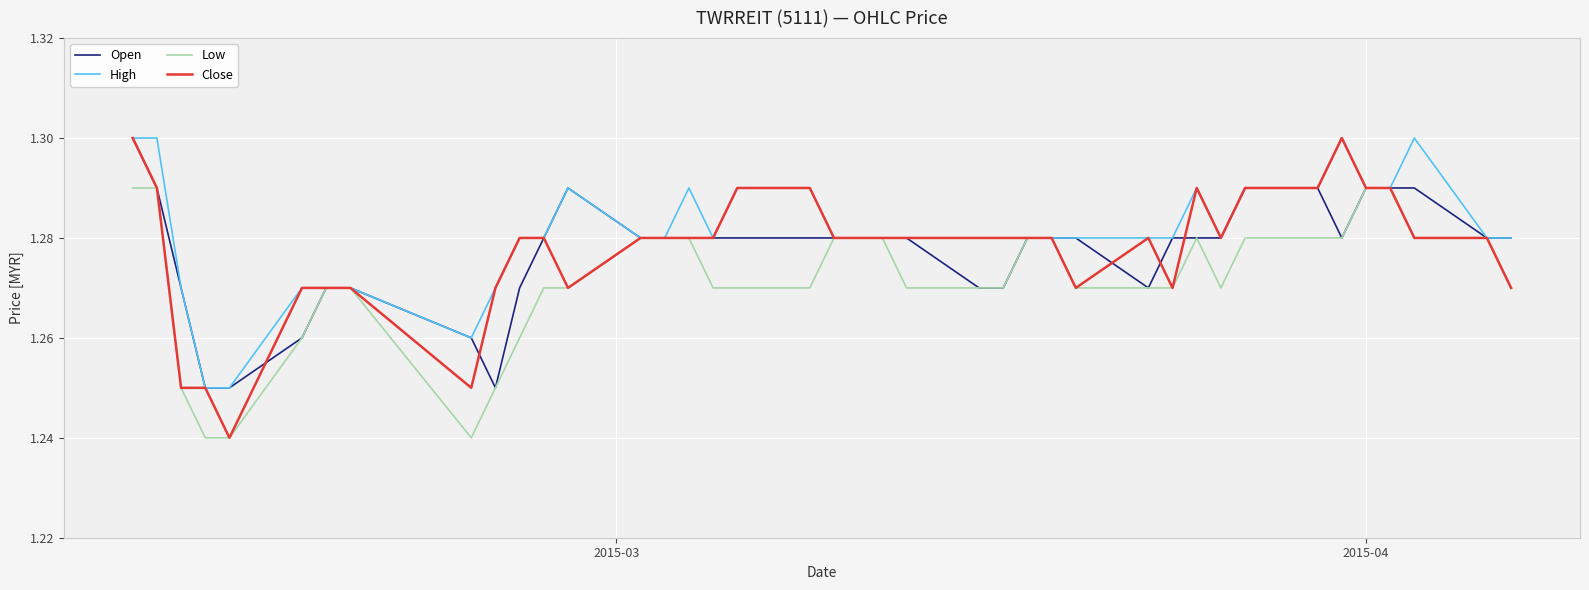

How many lines are shown in the chart?

4